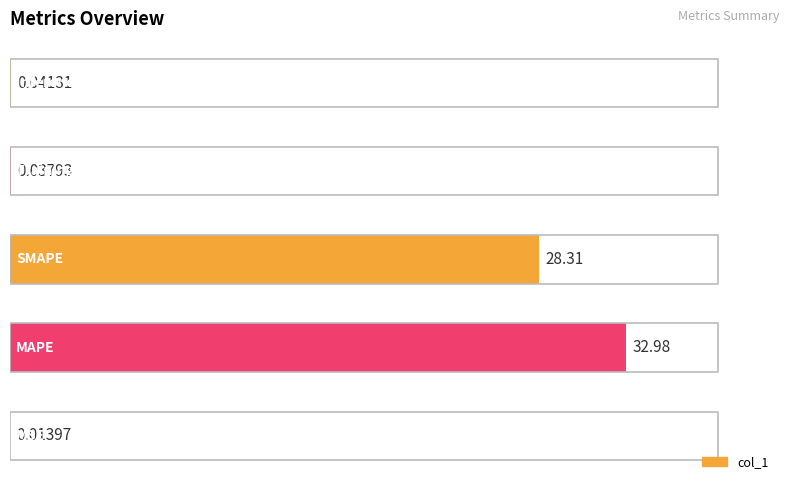

What is the sum of all values?

61.4